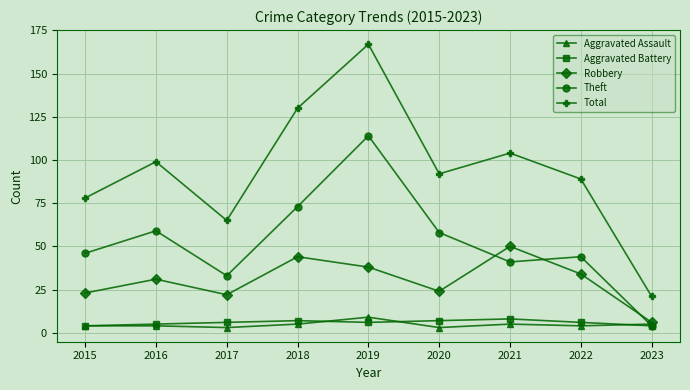

Reading right to left, what are all the values shown in this chart?

Aggravated Assault: 2023=5	2022=4	2021=5	2020=3	2019=9	2018=5	2017=3	2016=4	2015=4
Aggravated Battery: 2023=4	2022=6	2021=8	2020=7	2019=6	2018=7	2017=6	2016=5	2015=4
Robbery: 2023=6	2022=34	2021=50	2020=24	2019=38	2018=44	2017=22	2016=31	2015=23
Theft: 2023=4	2022=44	2021=41	2020=58	2019=114	2018=73	2017=33	2016=59	2015=46
Total: 2023=21	2022=89	2021=104	2020=92	2019=167	2018=130	2017=65	2016=99	2015=78